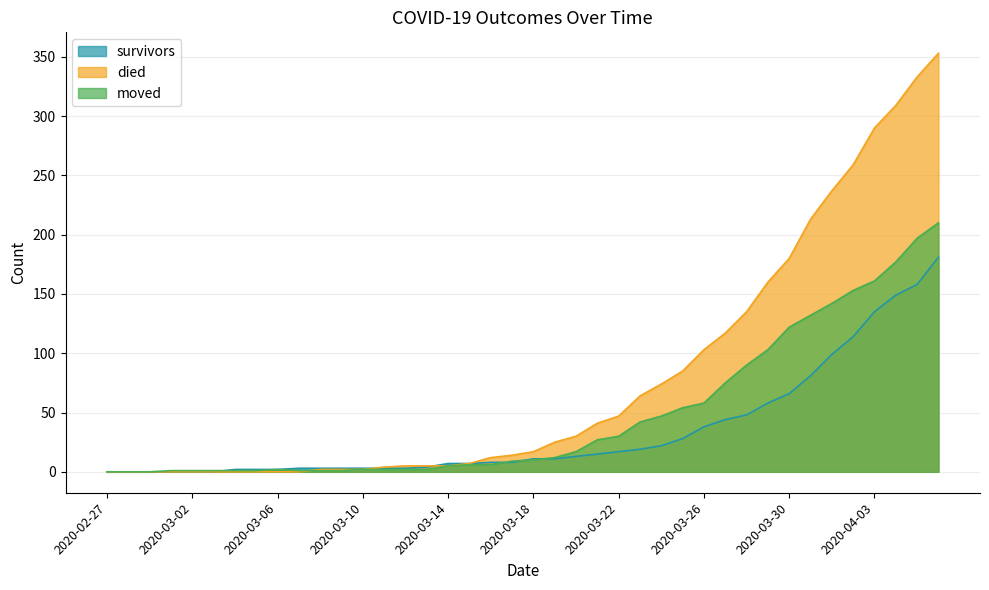

What is the difference between the moved values at 2020-03-01 and 2020-03-18?

9